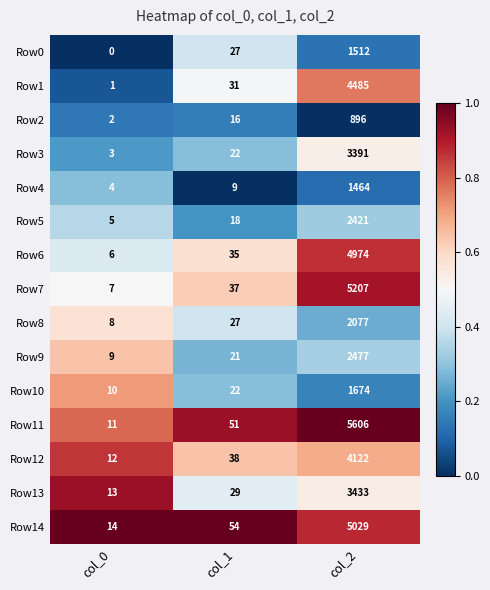

What is the difference between the maximum and minimum values in the Row14 series?

5015